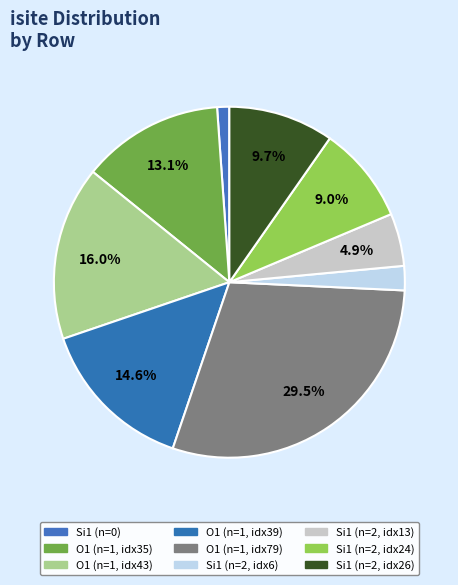

Does any single category account for the majority?

No